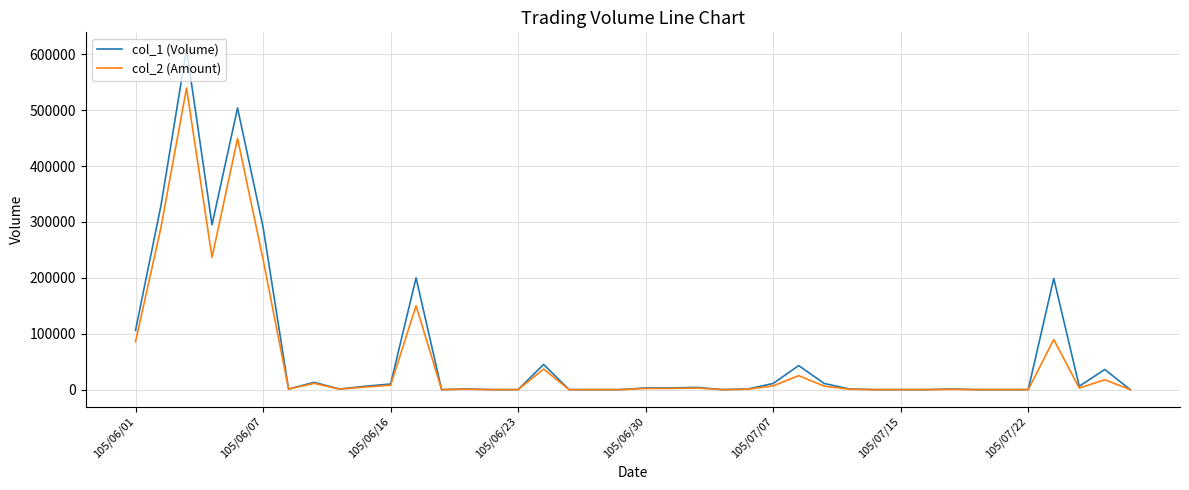

True or false: col_1 (Volume) has more than 0 points higher than both neighbors.

True